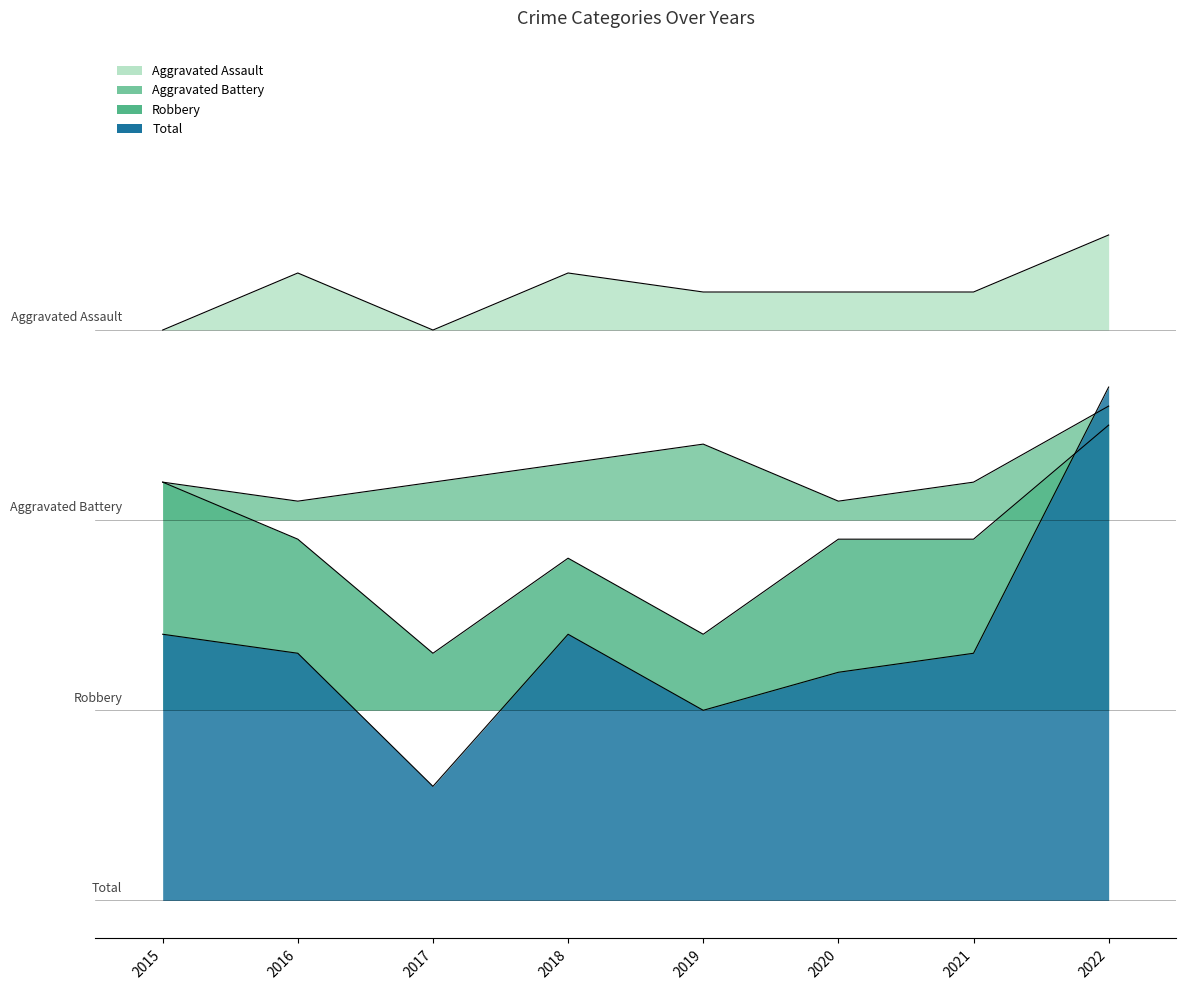

Between 2016 and 2020, which is larger?

2016